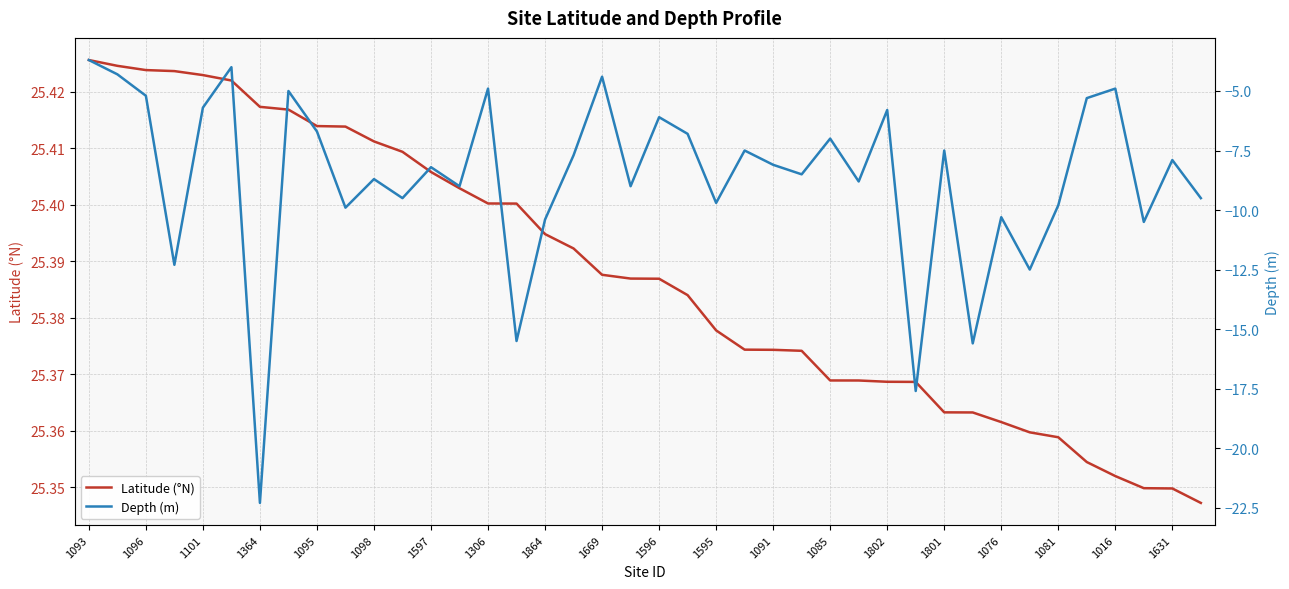

The value of Latitude (°N) at 1306 is 25.4. True or false?

True